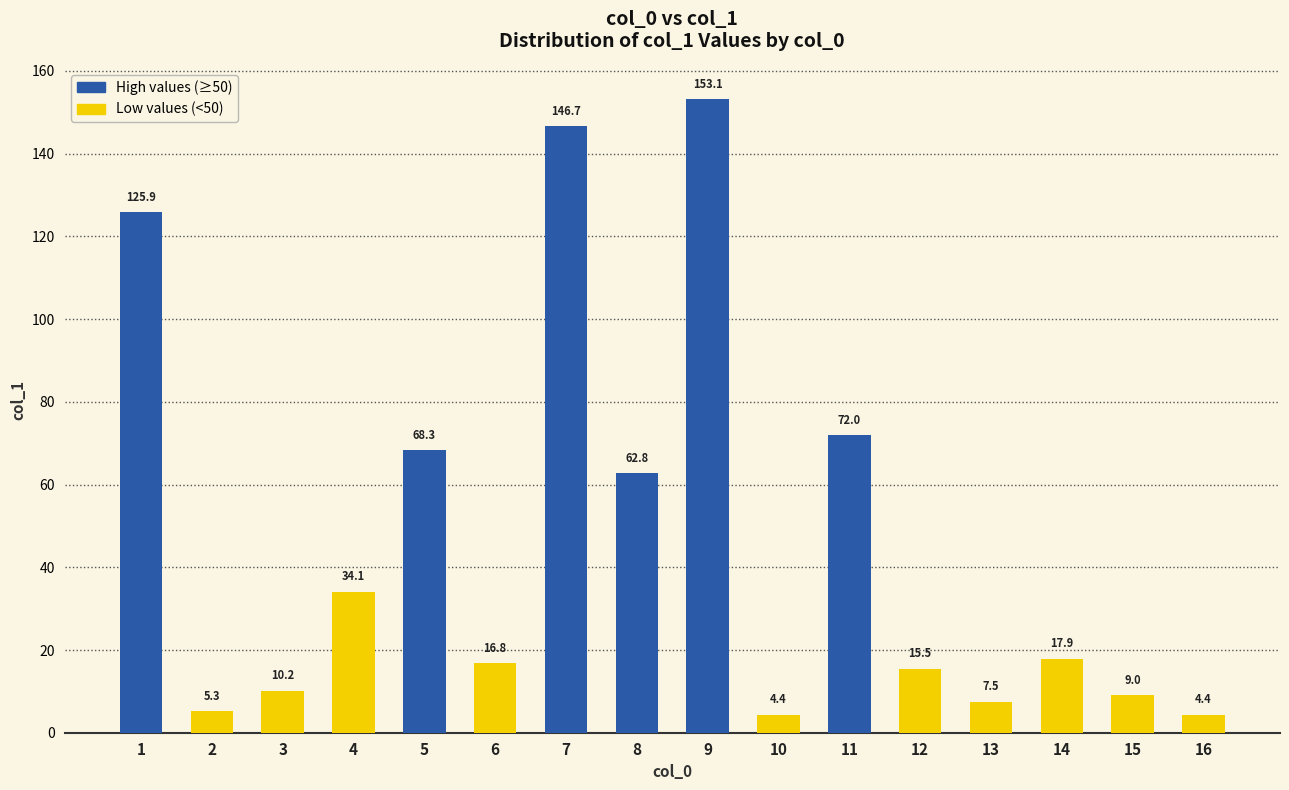

How many bars are there in total?

16